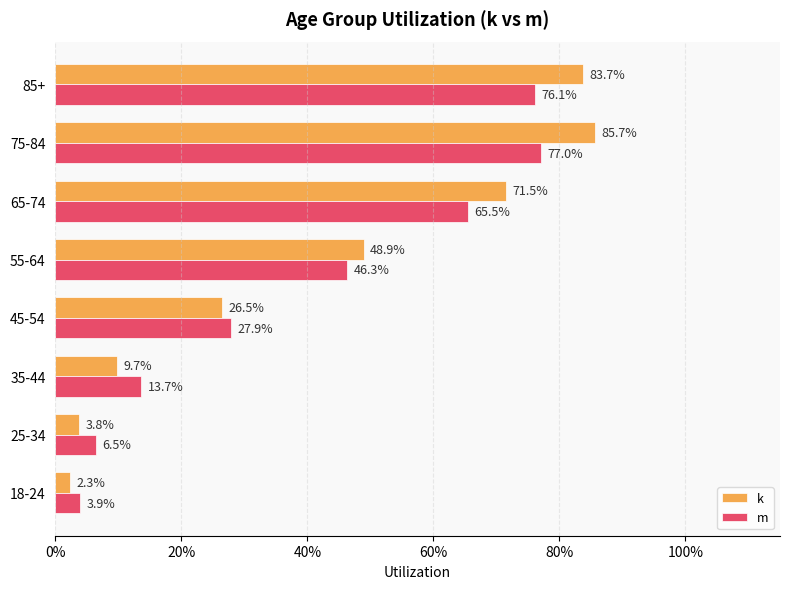

What are all the series names shown in the legend?

k, m